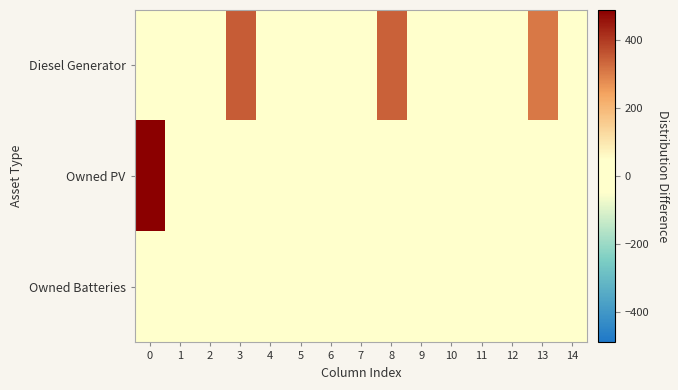

What is the minimum value shown in the chart?

-36.5